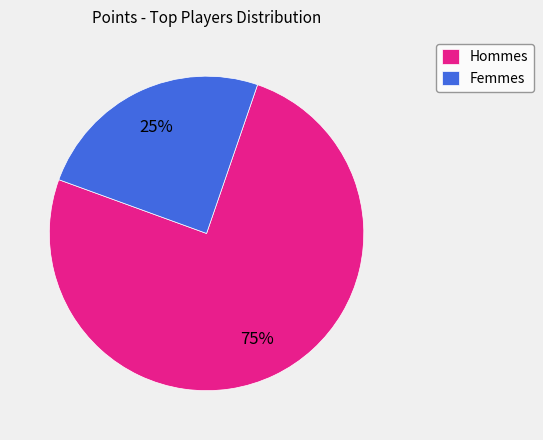

Rank the categories by value from highest to lowest.

Hommes, Femmes